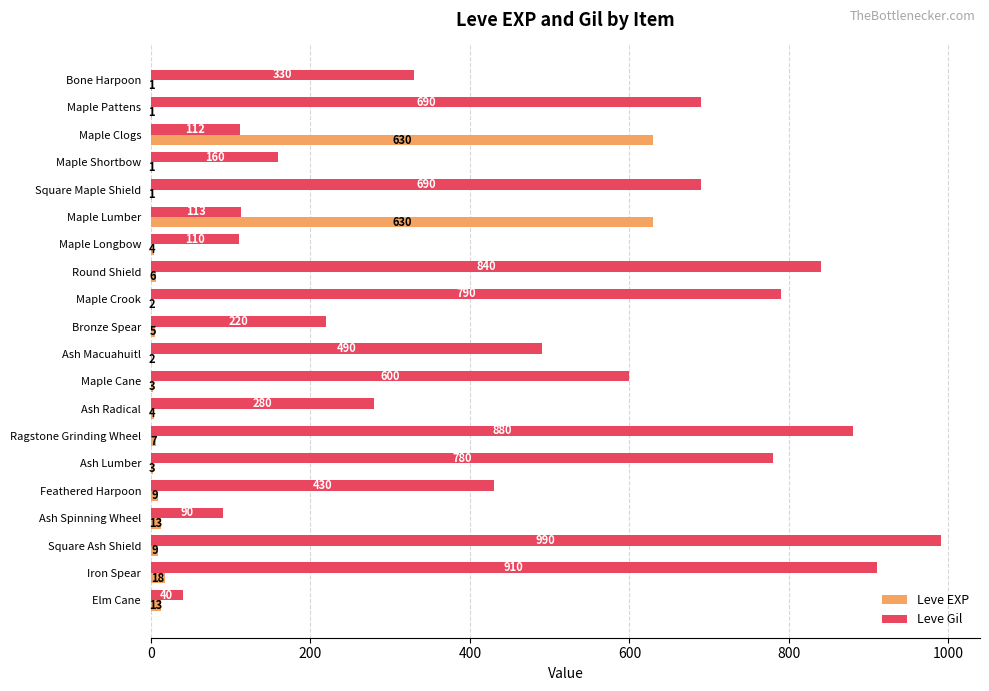

The Leve Gil series shows 552 at Iron Spear. True or false?

False